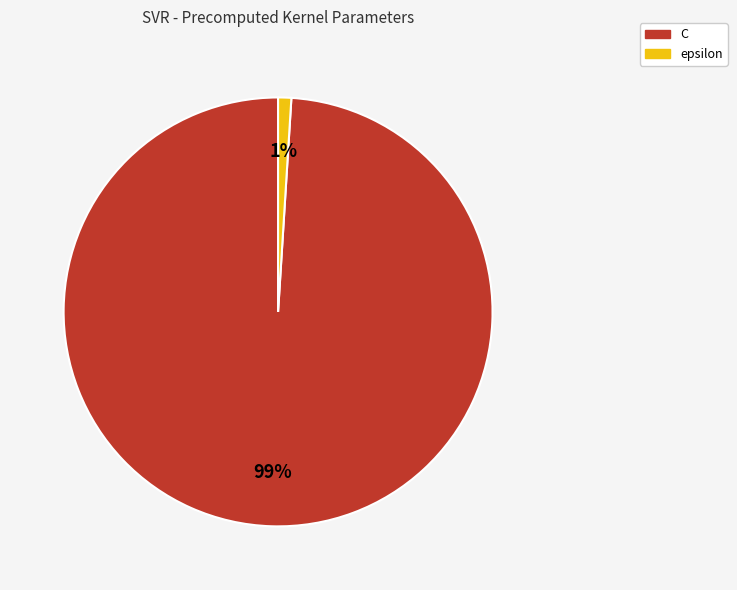

Do epsilon and C together represent more than half of the pie?

Yes